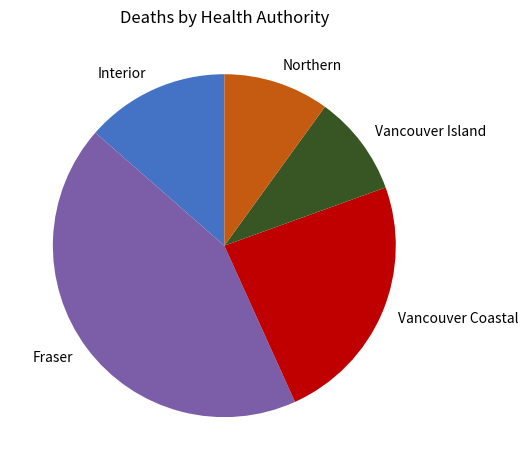

Is there any slice that represents more than half of the pie?

No